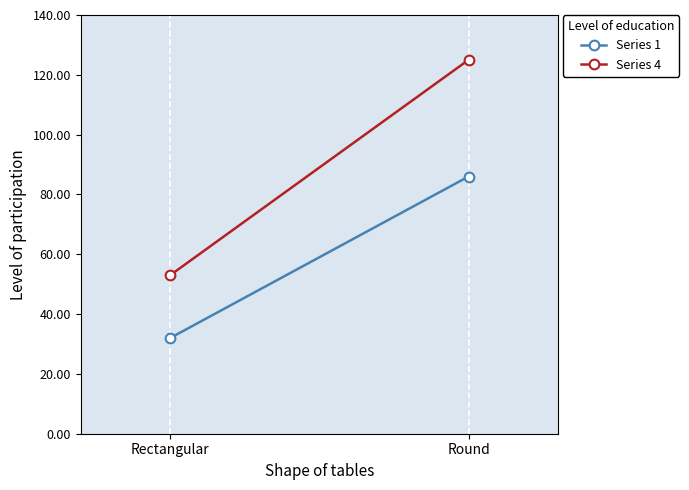

The Series 4 series shows 125 at Round. True or false?

True